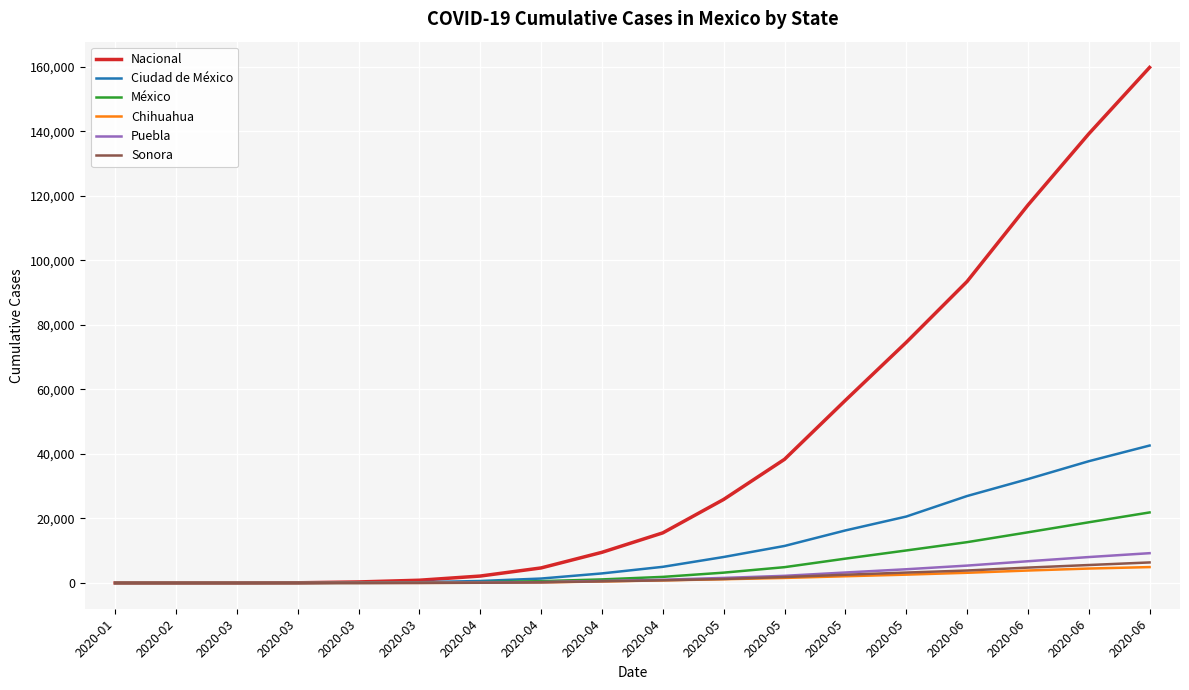

Reading left to right, list all the values displayed in this chart.

Nacional: 2020-01=1	2020-02=2	2020-03=3	2020-03=53	2020-03=316	2020-03=848	2020-04=2143	2020-04=4661	2020-04=9501	2020-04=15529	2020-05=25891	2020-05=38324	2020-05=56594	2020-05=74560	2020-06=93435	2020-06=117103	2020-06=139196	2020-06=159793
Ciudad de México: 2020-01=0	2020-02=0	2020-03=1	2020-03=16	2020-03=83	2020-03=224	2020-04=615	2020-04=1368	2020-04=2959	2020-04=5002	2020-05=8049	2020-05=11470	2020-05=16278	2020-05=20580	2020-06=26946	2020-06=32196	2020-06=37732	2020-06=42595
México: 2020-01=0	2020-02=0	2020-03=0	2020-03=4	2020-03=21	2020-03=84	2020-04=253	2020-04=560	2020-04=1101	2020-04=1884	2020-05=3197	2020-05=4895	2020-05=7536	2020-05=10070	2020-06=12646	2020-06=15697	2020-06=18806	2020-06=21861
Chihuahua: 2020-01=0	2020-02=0	2020-03=0	2020-03=1	2020-03=7	2020-03=18	2020-04=61	2020-04=178	2020-04=463	2020-04=799	2020-05=1154	2020-05=1556	2020-05=2082	2020-05=2579	2020-06=3154	2020-06=3857	2020-06=4469	2020-06=4921
Puebla: 2020-01=0	2020-02=0	2020-03=0	2020-03=2	2020-03=11	2020-03=47	2020-04=120	2020-04=267	2020-04=617	2020-04=1002	2020-05=1567	2020-05=2213	2020-05=3241	2020-05=4246	2020-06=5381	2020-06=6731	2020-06=8029	2020-06=9230
Sonora: 2020-01=0	2020-02=0	2020-03=0	2020-03=1	2020-03=5	2020-03=15	2020-04=74	2020-04=208	2020-04=518	2020-04=821	2020-05=1232	2020-05=1837	2020-05=2549	2020-05=3224	2020-06=3858	2020-06=4761	2020-06=5559	2020-06=6362